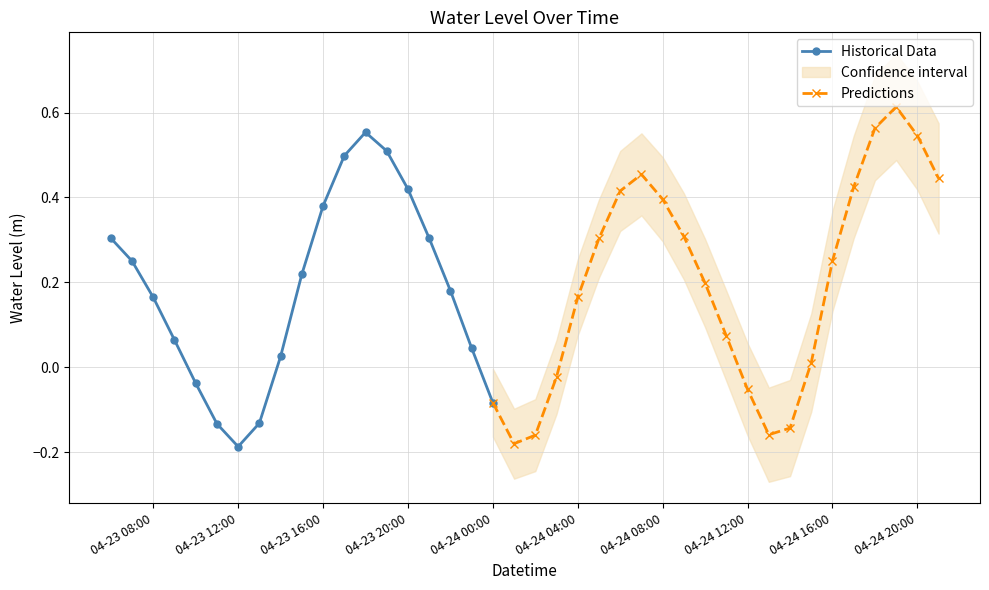

What is the smallest value displayed?

-0.2